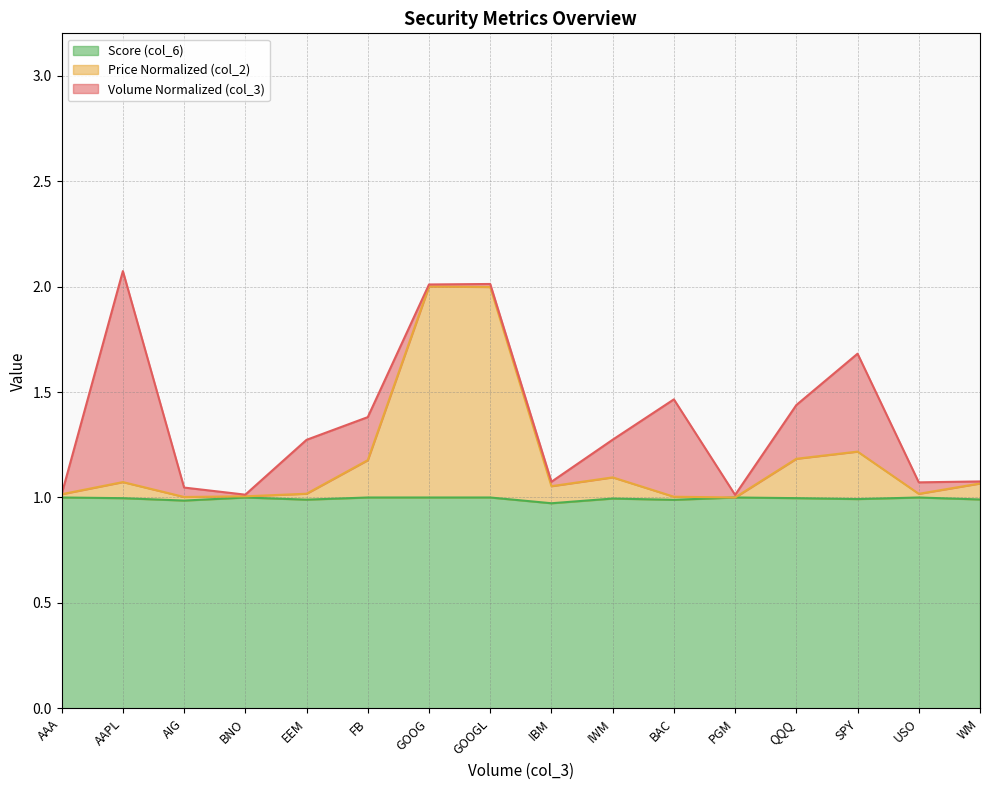

True or false: Score (col_6) has more than 2 points higher than both neighbors.

True